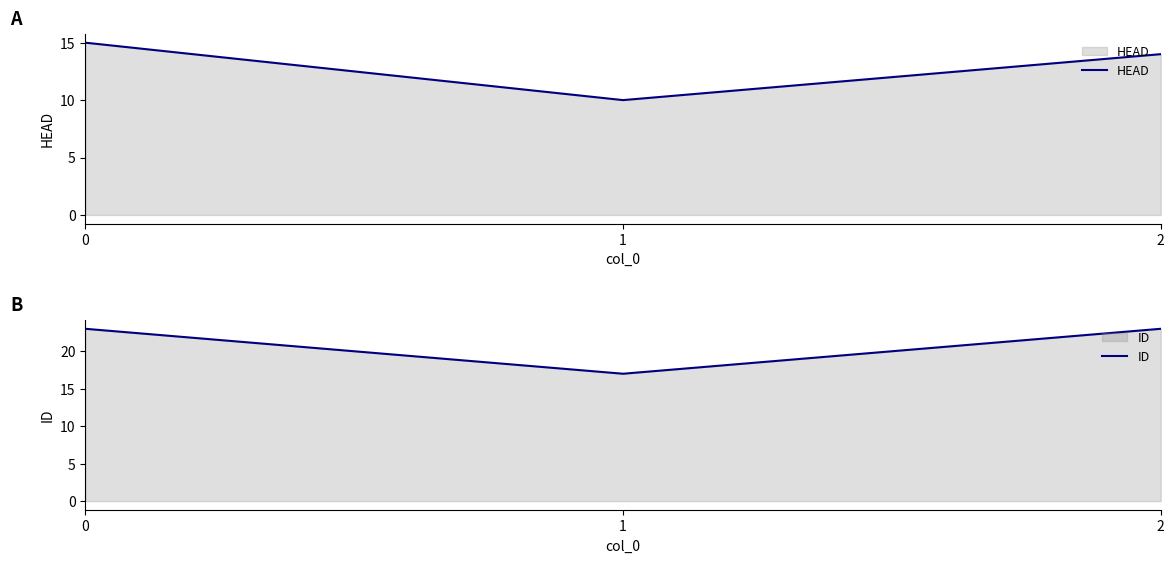

Reading left to right, extract all data points from this chart.

HEAD: 15	10	14
ID: 23	17	23